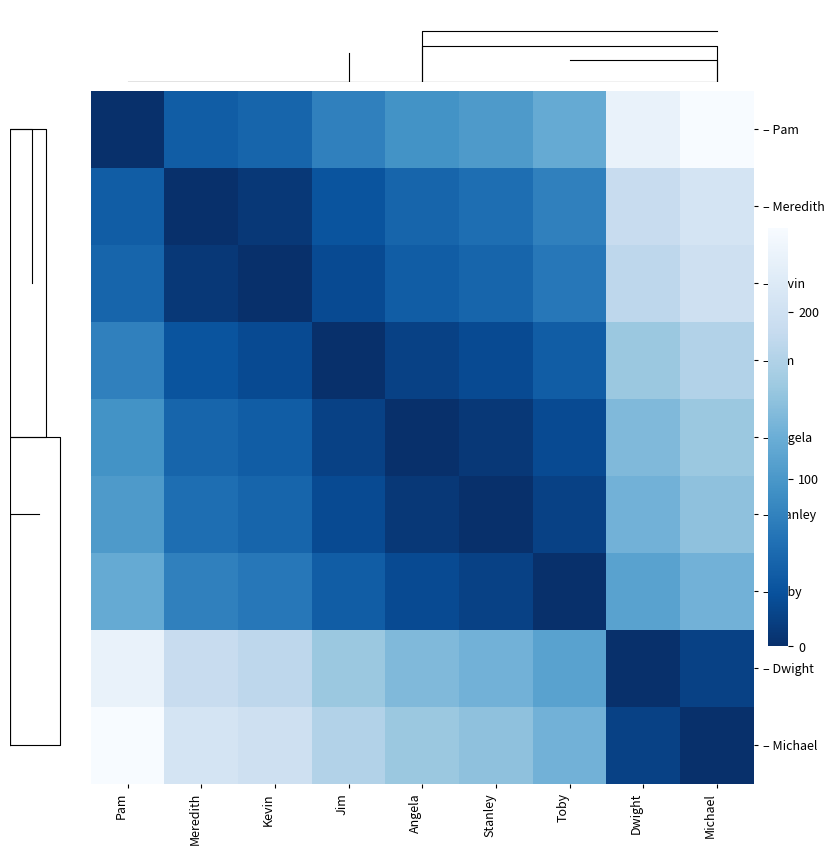

Reading left to right, transcribe all the data shown in this chart.

– Pam: Pam=0.0	Meredith=43.1	Kevin=51.7	Jim=77.6	Angela=94.8	Stanley=103.4	Toby=120.7	Dwight=232.8	Michael=250.0
– Meredith: Pam=43.1	Meredith=0.0	Kevin=8.6	Jim=34.5	Angela=51.7	Stanley=60.3	Toby=77.6	Dwight=189.7	Michael=206.9
– Kevin: Pam=51.7	Meredith=8.6	Kevin=0.0	Jim=25.9	Angela=43.1	Stanley=51.7	Toby=69.0	Dwight=181.0	Michael=198.3
– Jim: Pam=77.6	Meredith=34.5	Kevin=25.9	Jim=0.0	Angela=17.2	Stanley=25.9	Toby=43.1	Dwight=155.2	Michael=172.4
– Angela: Pam=94.8	Meredith=51.7	Kevin=43.1	Jim=17.2	Angela=0.0	Stanley=8.6	Toby=25.9	Dwight=137.9	Michael=155.2
– Stanley: Pam=103.4	Meredith=60.3	Kevin=51.7	Jim=25.9	Angela=8.6	Stanley=0.0	Toby=17.2	Dwight=129.3	Michael=146.6
– Toby: Pam=120.7	Meredith=77.6	Kevin=69.0	Jim=43.1	Angela=25.9	Stanley=17.2	Toby=0.0	Dwight=112.1	Michael=129.3
– Dwight: Pam=232.8	Meredith=189.7	Kevin=181.0	Jim=155.2	Angela=137.9	Stanley=129.3	Toby=112.1	Dwight=0.0	Michael=17.2
– Michael: Pam=250.0	Meredith=206.9	Kevin=198.3	Jim=172.4	Angela=155.2	Stanley=146.6	Toby=129.3	Dwight=17.2	Michael=0.0